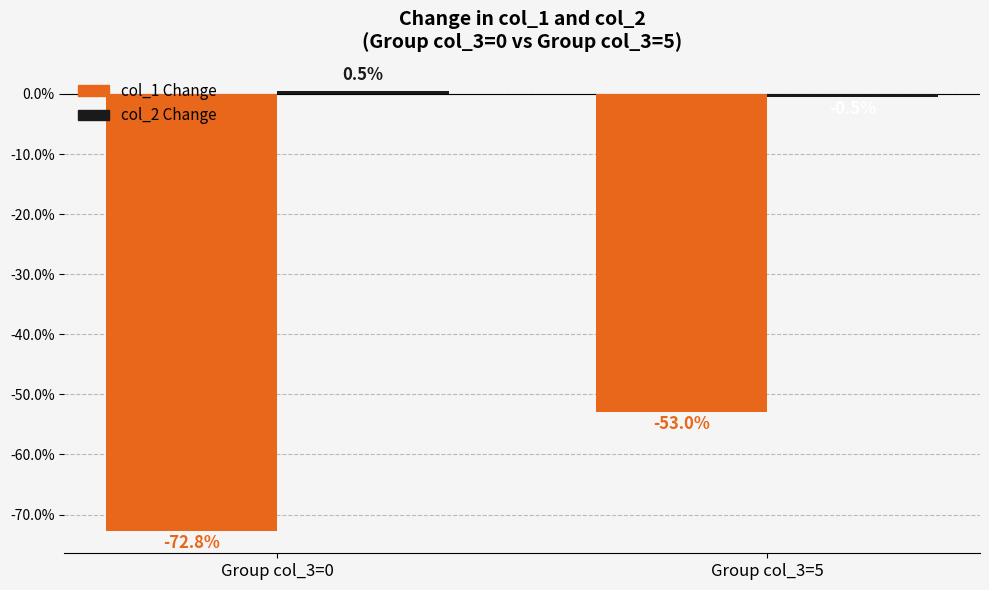

What is the total value across all series at Group col_3=0?

-72.3